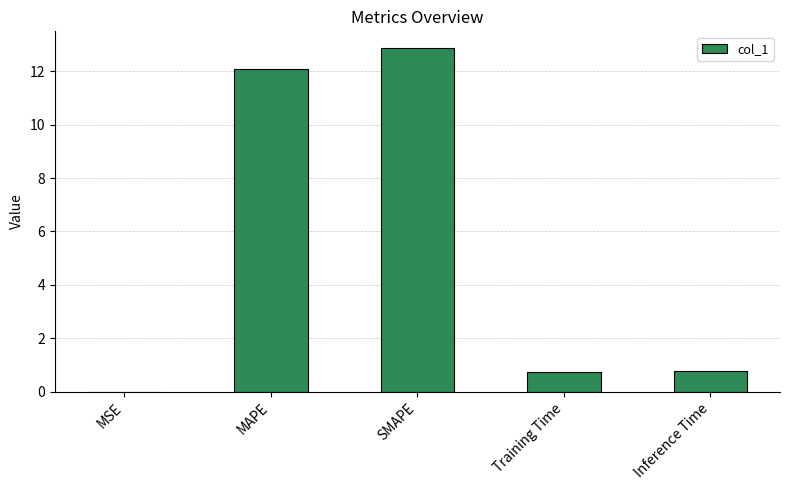

Does the chart contain stacked bars?

No